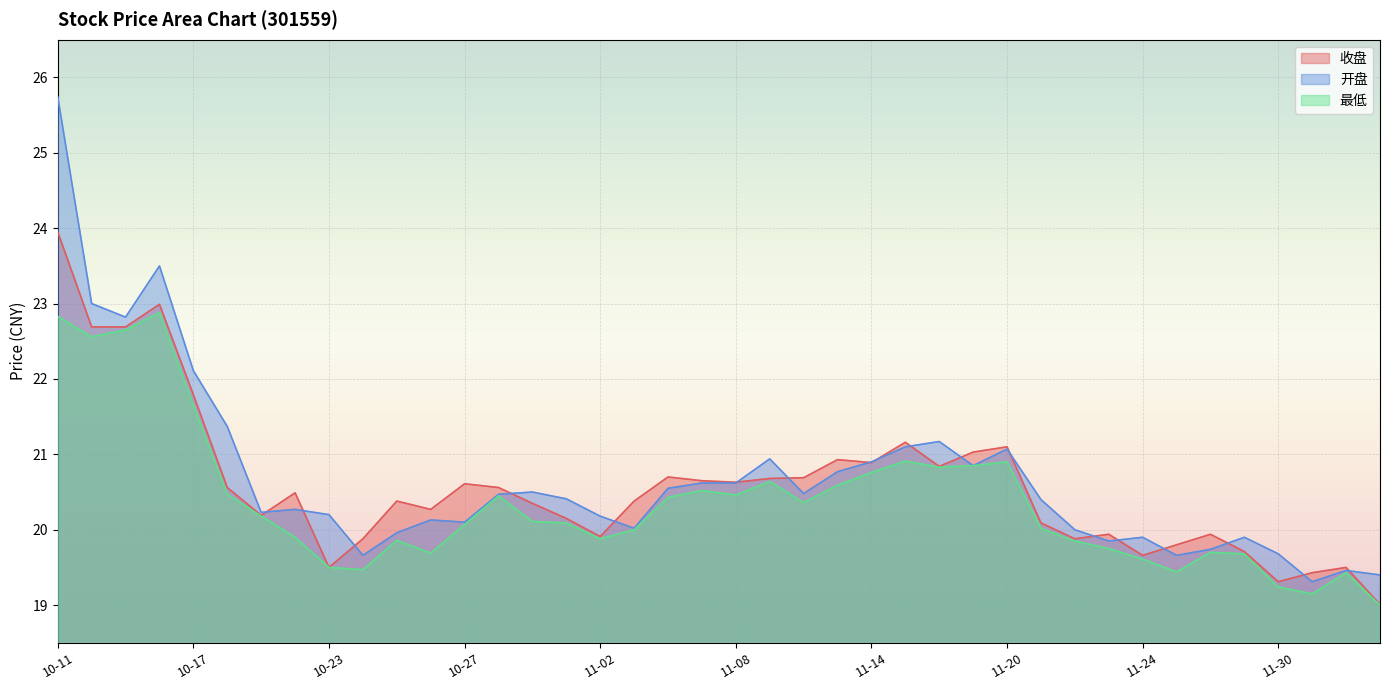

What are all the series names shown in the legend?

收盘, 开盘, 最低